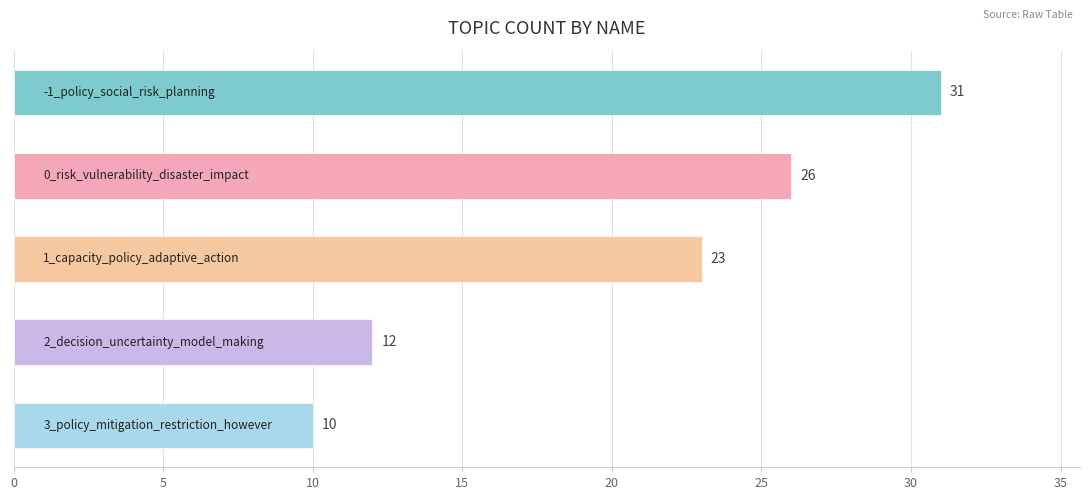

What is the minimum value shown in the chart?

10